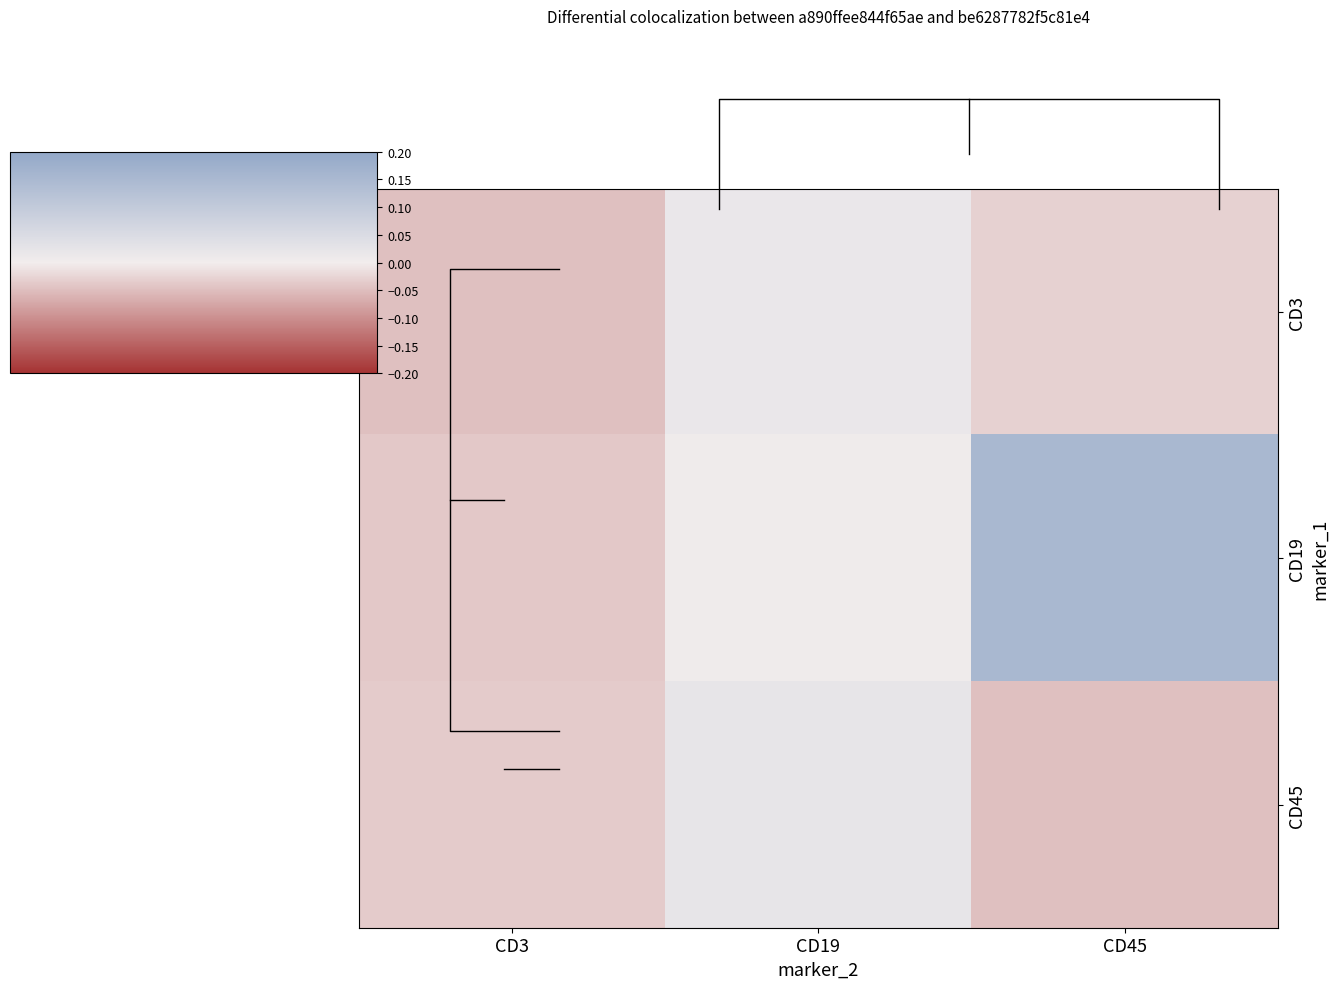

Which has a higher value, CD3 or CD45?

CD45